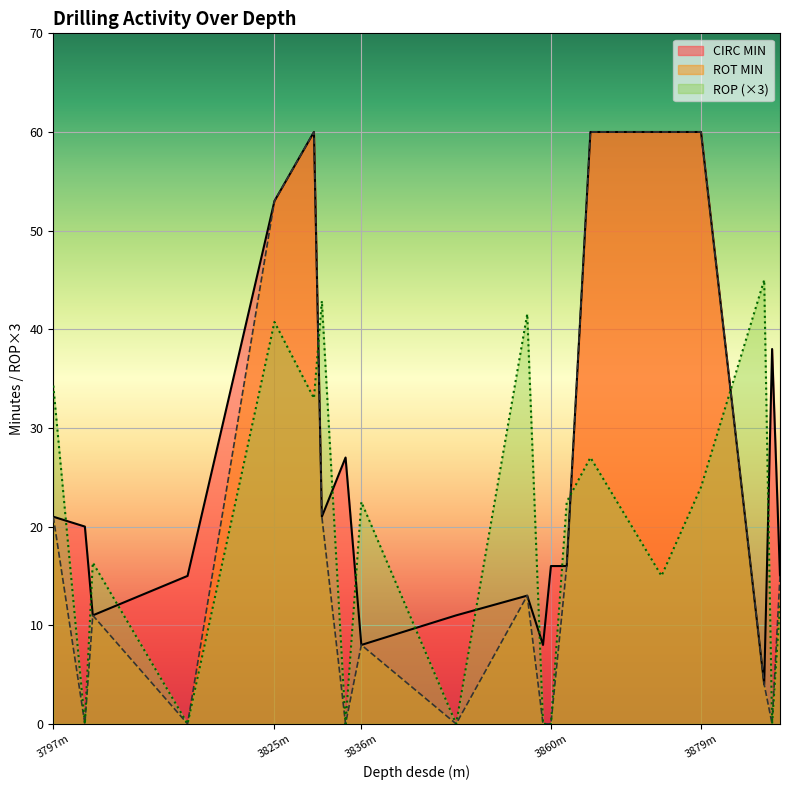

What is the maximum value for ROT MIN?

60.0